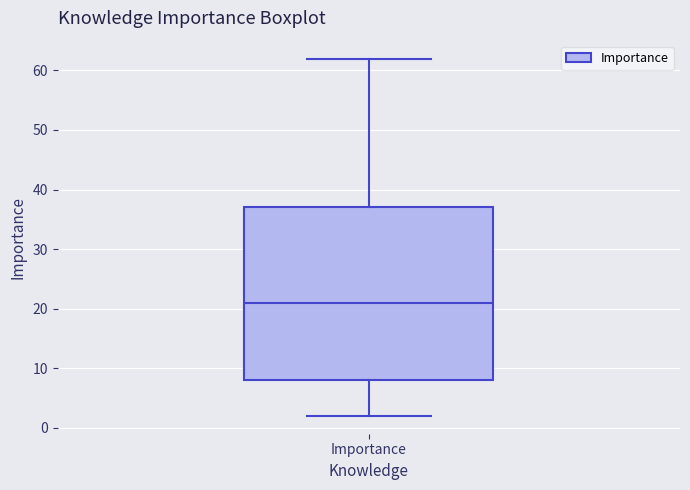

Where is the lower edge of the box for Importance on the y-axis? The values are not printed on the chart, so give them approximately, as read against the axis.

8